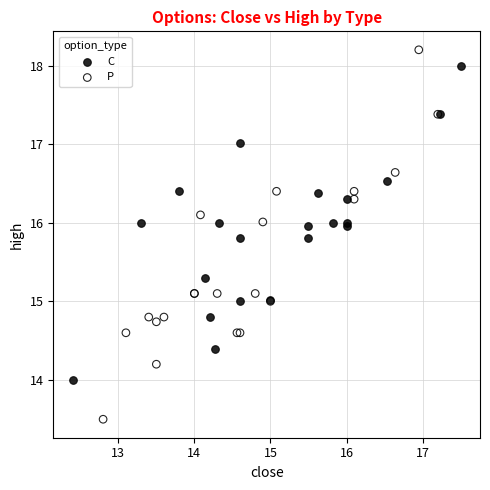

Which series contains the lowest Y value?

P